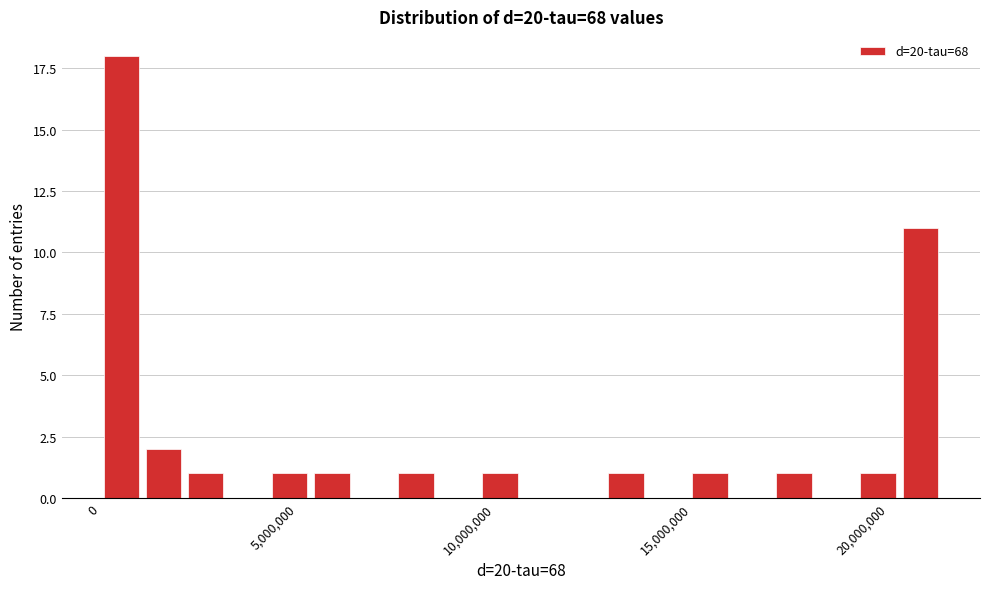

Around what value on the x-axis is the tallest bar? Give the approximate position of its centre, as read against the axis.

500000